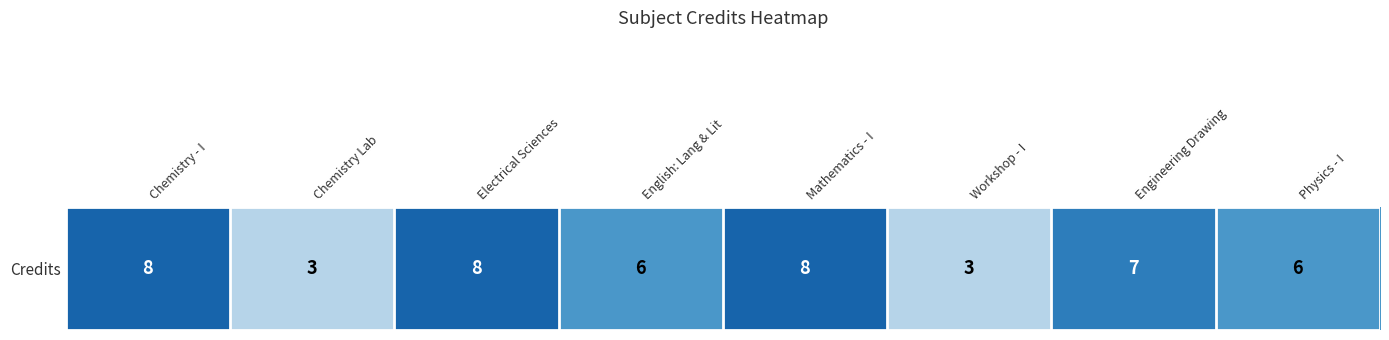

How many distinct data groups are displayed?

1